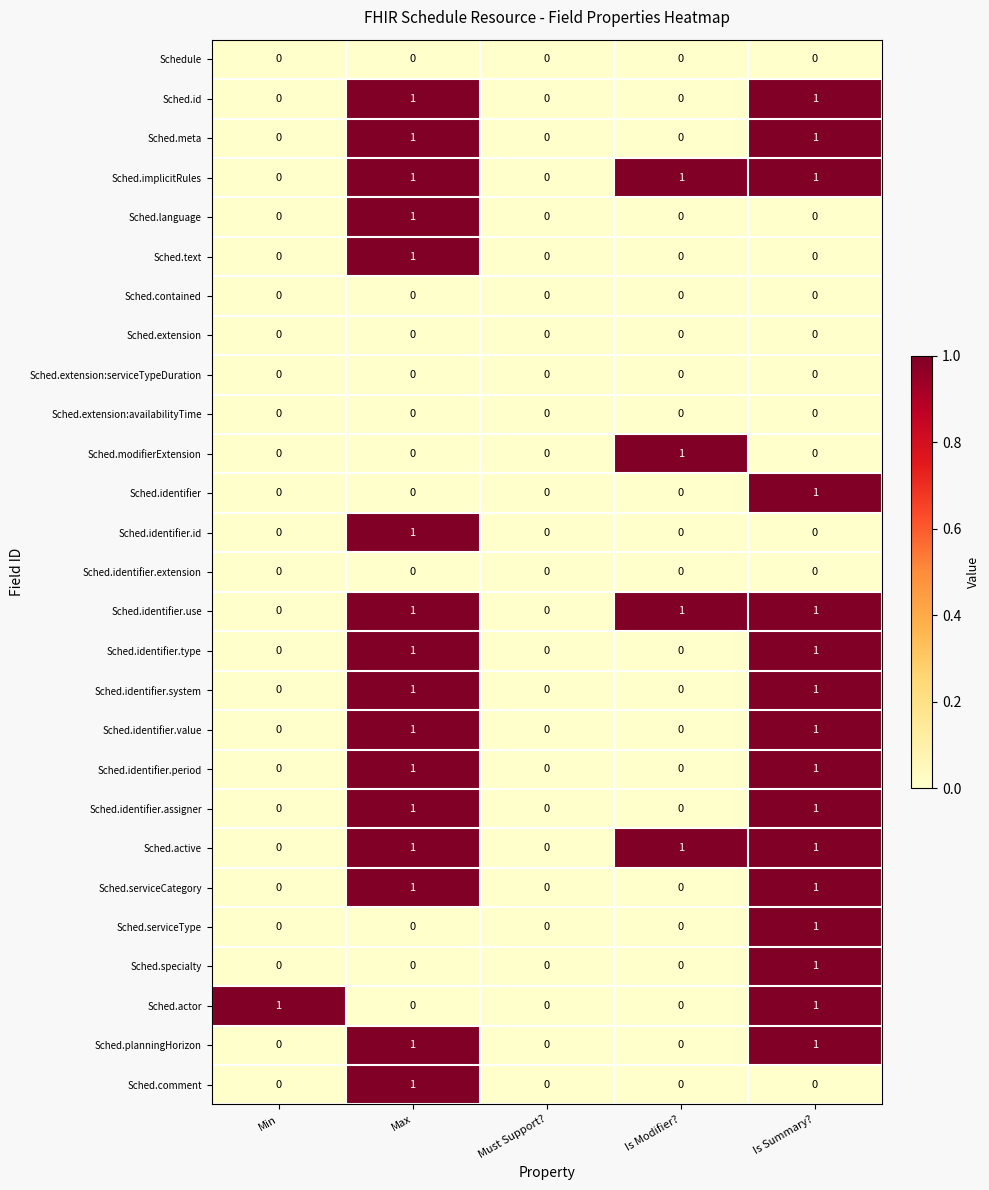

What is the greatest value displayed?

1